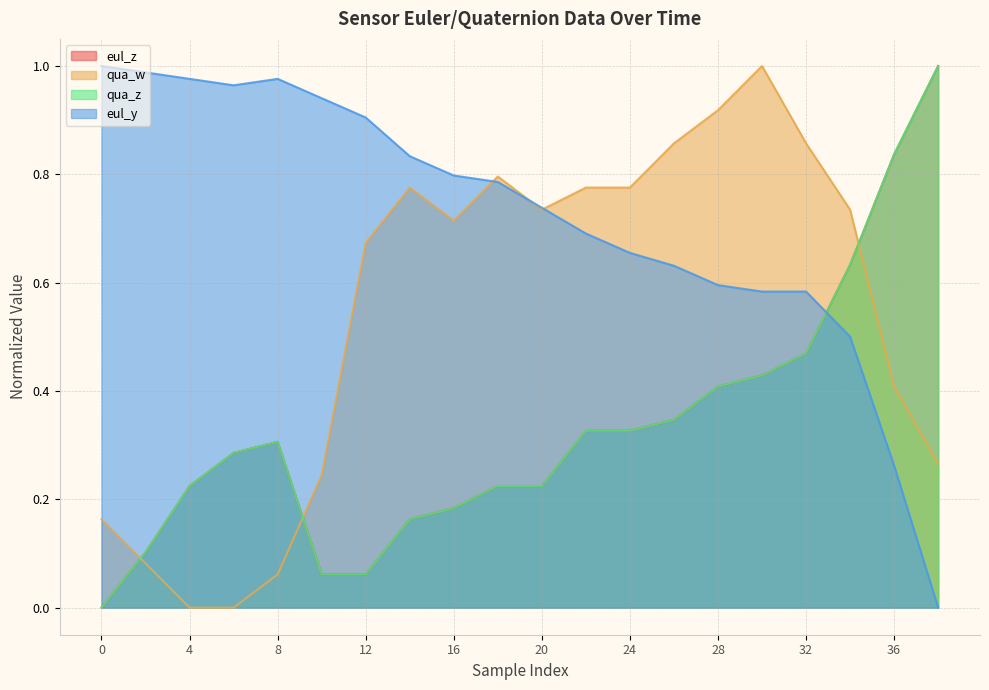

Is it true that eul_z equals 0.5 at 8?

False